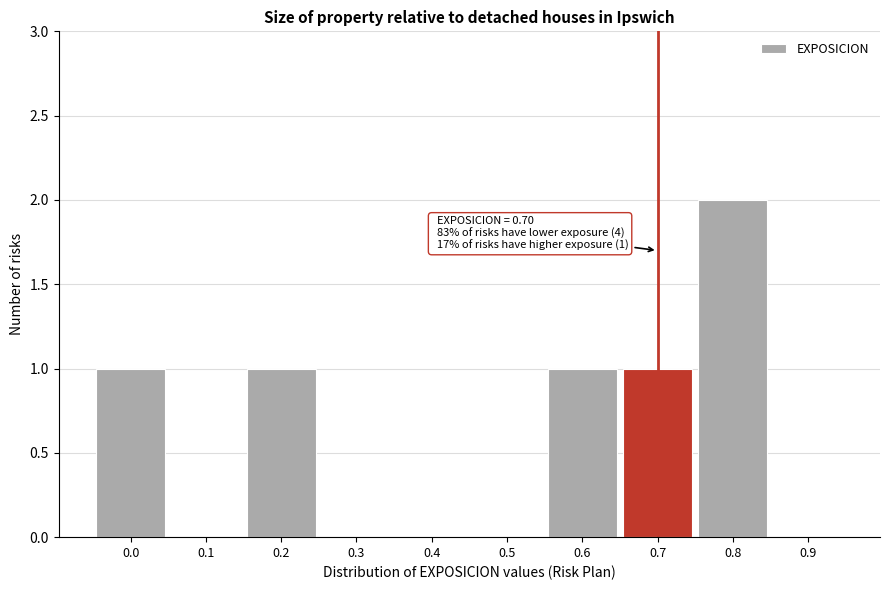

Reading left to right, extract all data points from this chart.

0.0=1	0.1=0	0.2=1	0.3=0	0.4=0	0.5=0	0.6=1	0.7=1	0.8=2	0.9=0